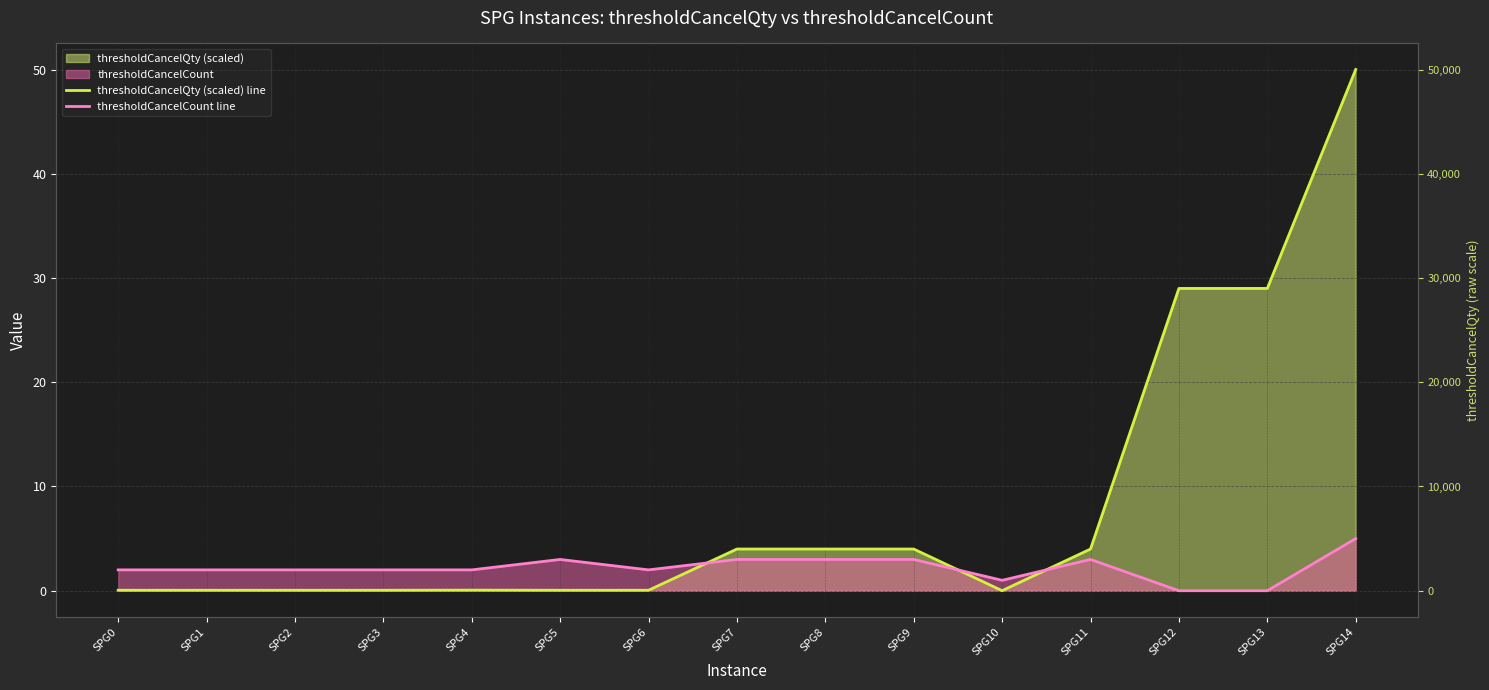

The value of thresholdCancelCount line at SPG6 is 2.0. True or false?

True